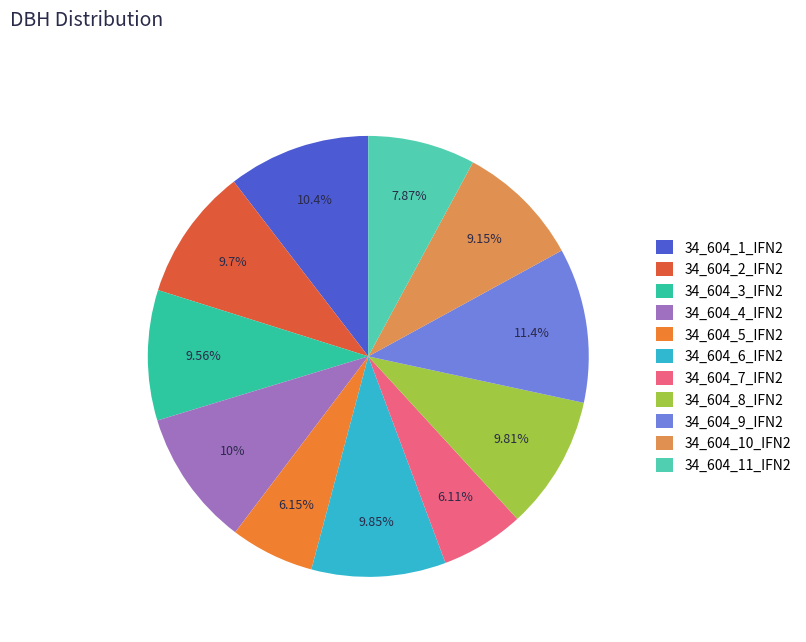

What percentage is NOT represented by 34_604_10_IFN2?

90.8%